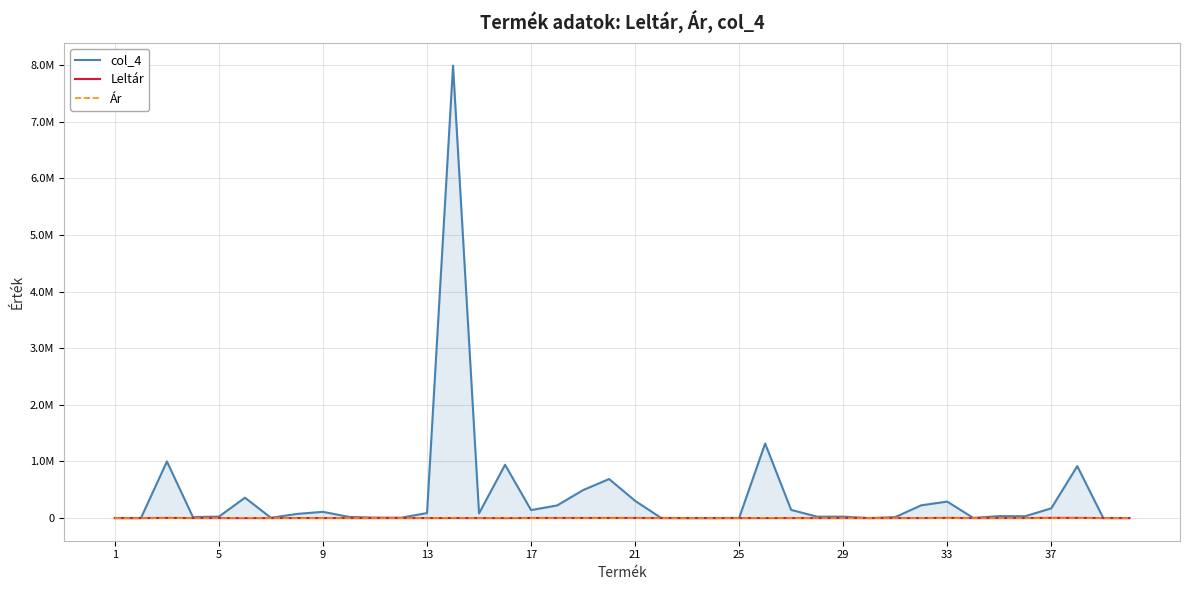

What are all the series names shown in the legend?

col_4, Leltár, Ár